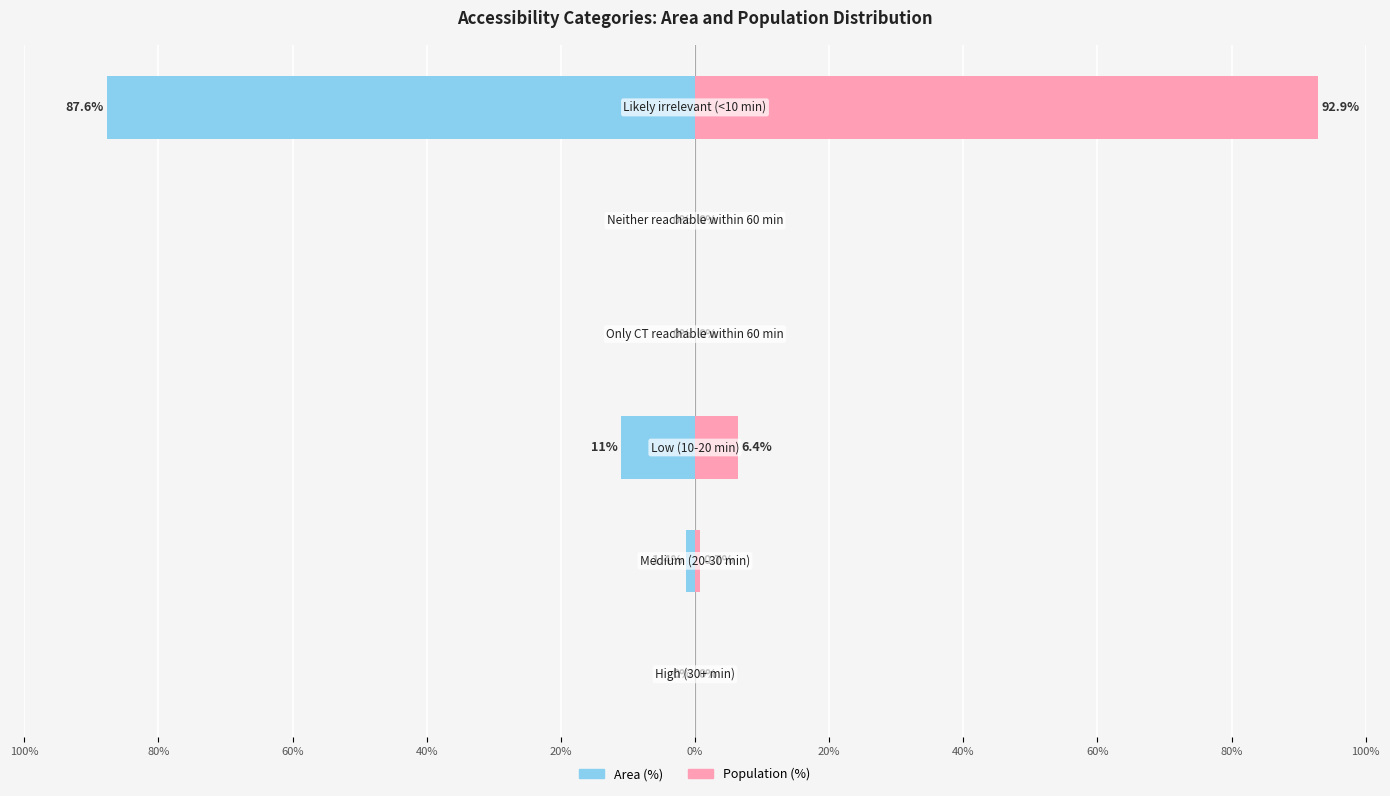

Which has a higher value, 100% or 80%?

100%